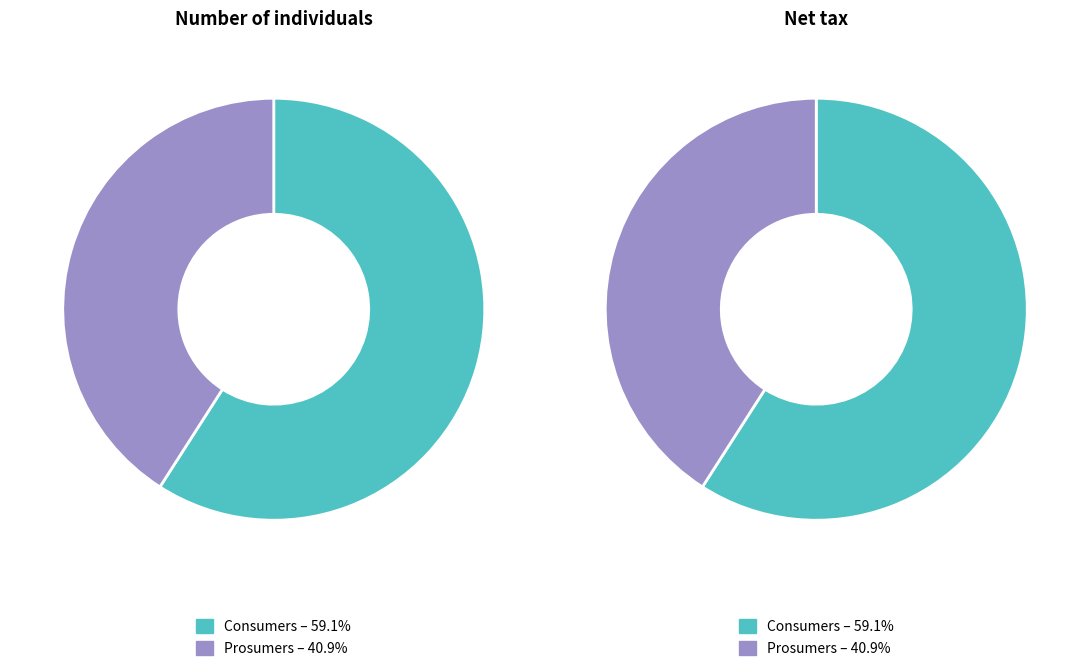

The Prosumers slice represents 41% of the pie. True or false?

True